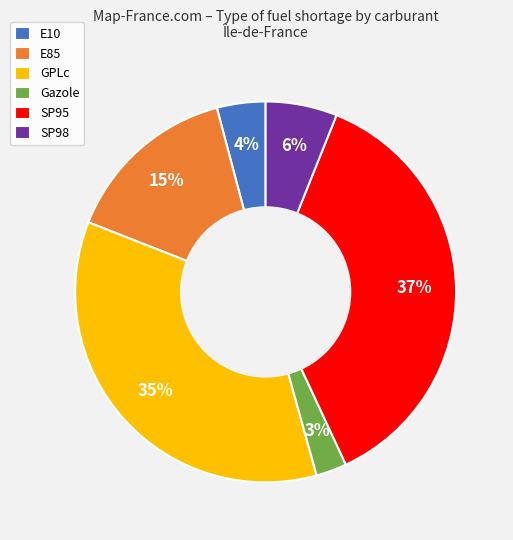

Is there any slice that represents more than half of the pie?

No